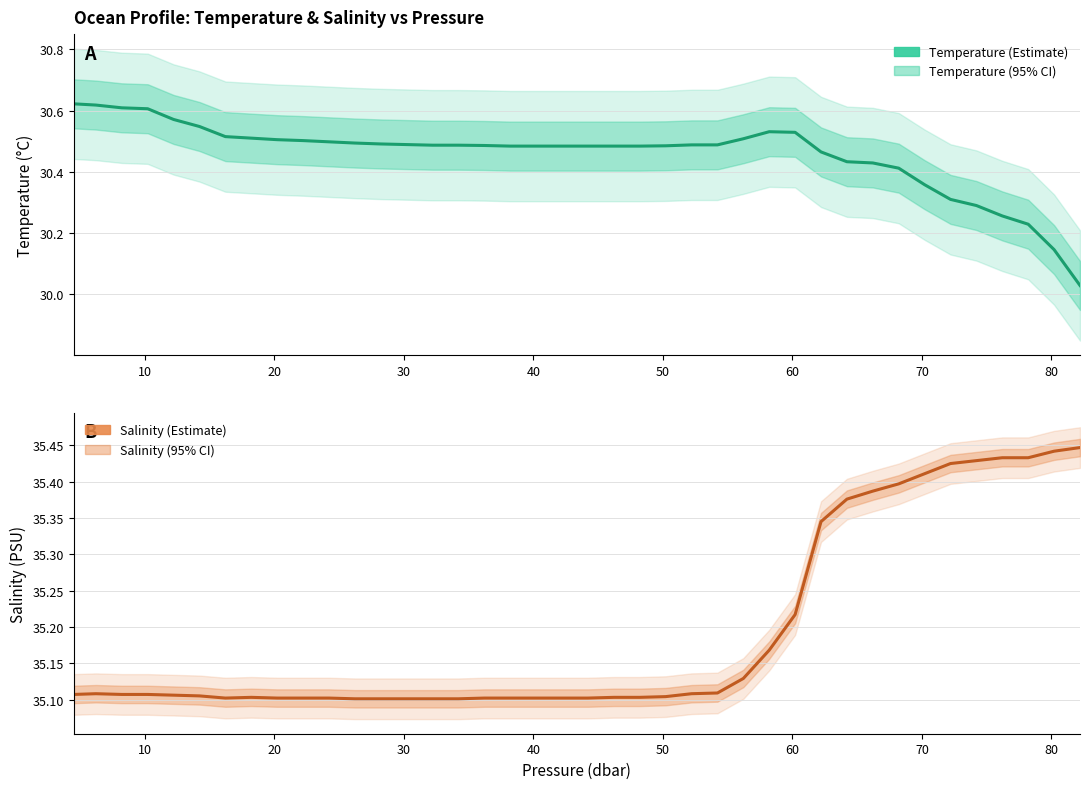

What is the minimum value for Temperature (Estimate)?

30.0